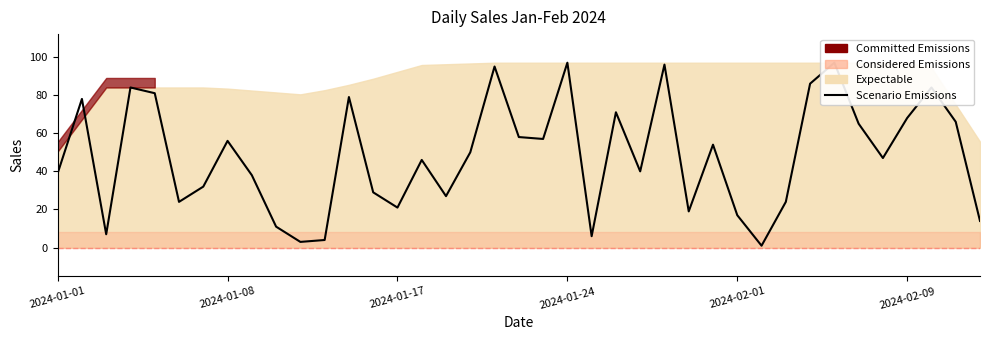

What is the sum of all values?

1871